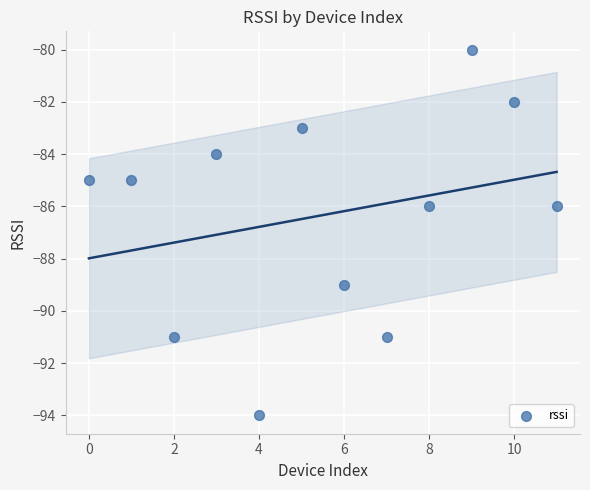

What is the average Y value?

-86